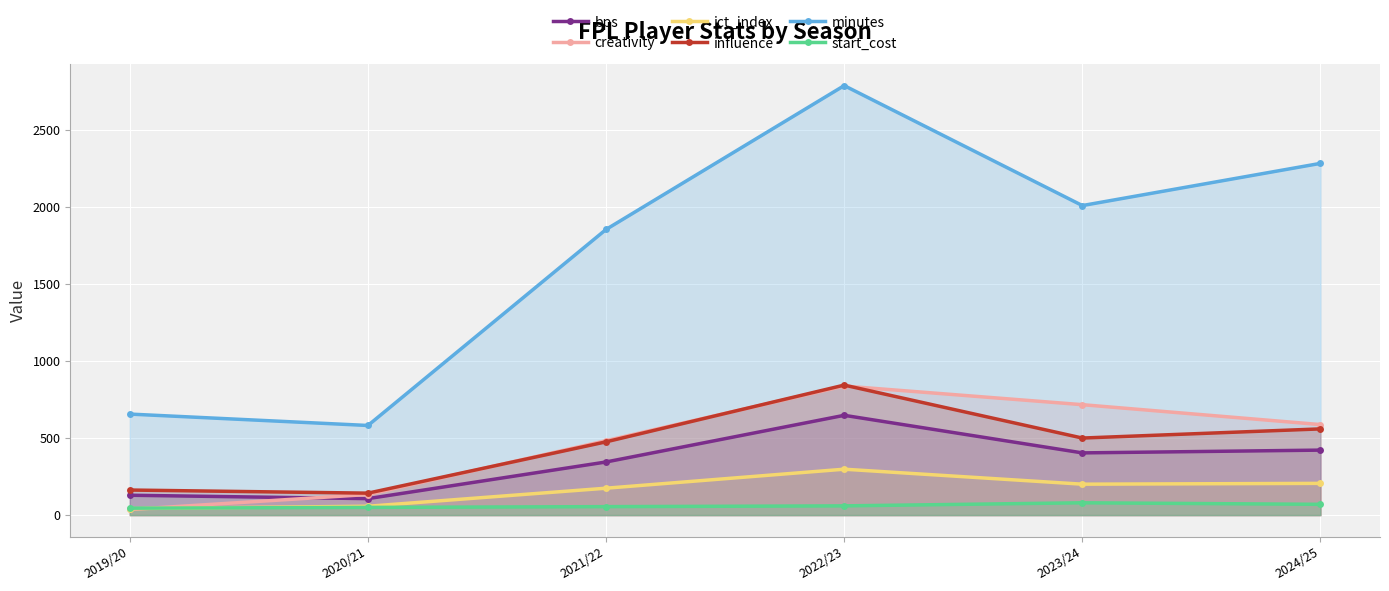

At 2022/23, list the series in order from smallest to largest.

start_cost, ict_index, bps, creativity, influence, minutes